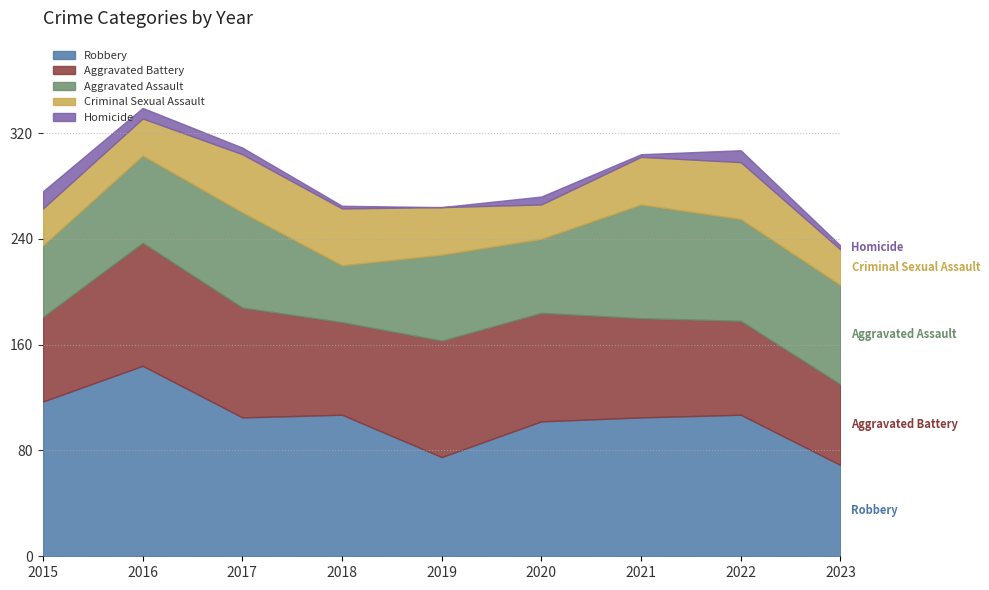

Reading right to left, extract all data points from this chart.

Robbery: 2023=69	2022=107	2021=105	2020=102	2019=75	2018=107	2017=105	2016=144	2015=117
Aggravated Battery: 2023=61	2022=71	2021=75	2020=82	2019=88	2018=70	2017=83	2016=93	2015=64
Aggravated Assault: 2023=75	2022=77	2021=86	2020=56	2019=65	2018=43	2017=72	2016=66	2015=54
Criminal Sexual Assault: 2023=27	2022=43	2021=36	2020=26	2019=36	2018=43	2017=44	2016=28	2015=28
Homicide: 2023=3	2022=9	2021=2	2020=6	2019=0	2018=2	2017=5	2016=8	2015=13